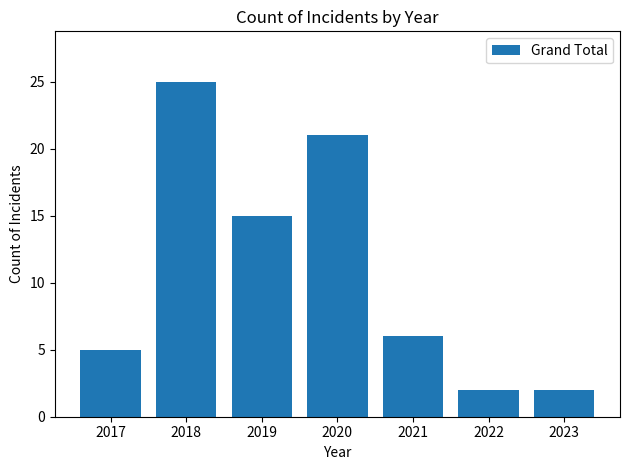

Count the values in the range 2 to 21.

6